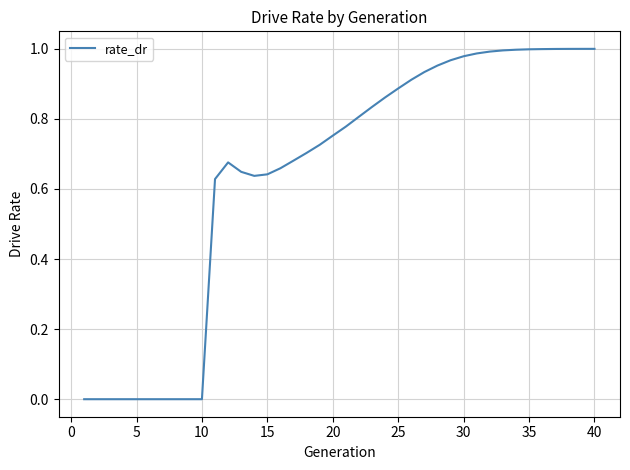

Reading left to right, transcribe all the data shown in this chart.

0.0	0.0	0.0	0.0	0.0	0.0	0.0	0.0	0.0	0.0	0.6	0.7	0.6	0.6	0.6	0.7	0.7	0.7	0.7	0.8	0.8	0.8	0.8	0.9	0.9	0.9	0.9	1.0	1.0	1.0	1.0	1.0	1.0	1.0	1.0	1.0	1.0	1.0	1.0	1.0